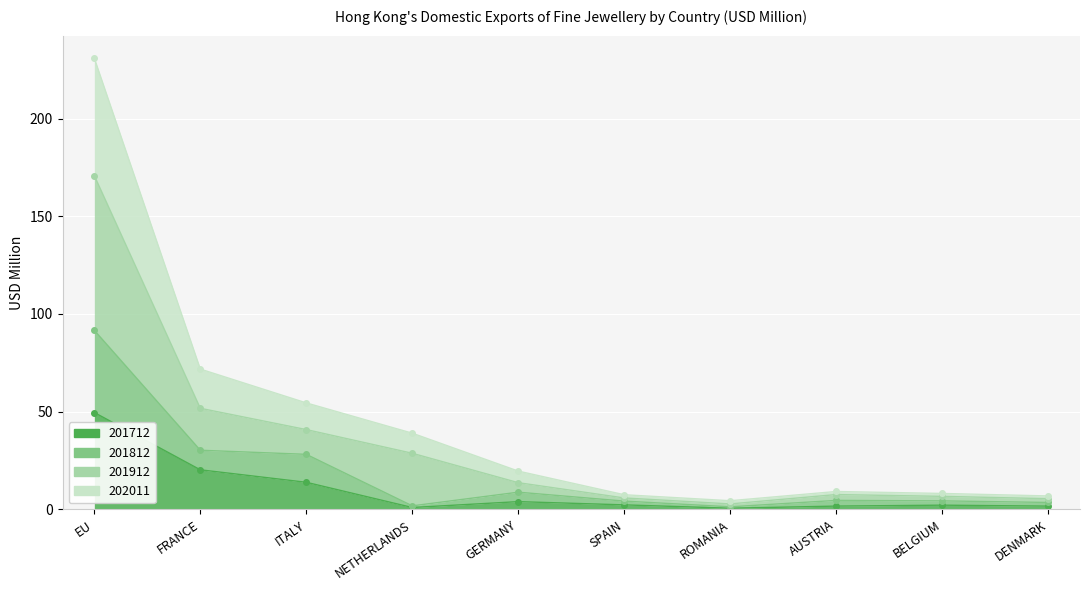

Where is the first local maximum for 201812?

GERMANY